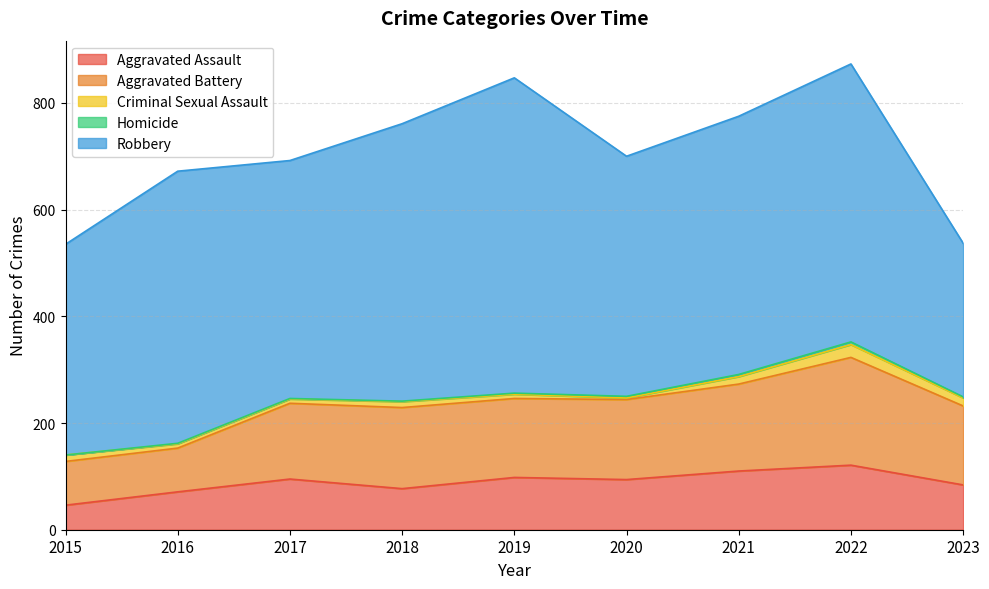

How many data points in Homicide are less than 2?

4